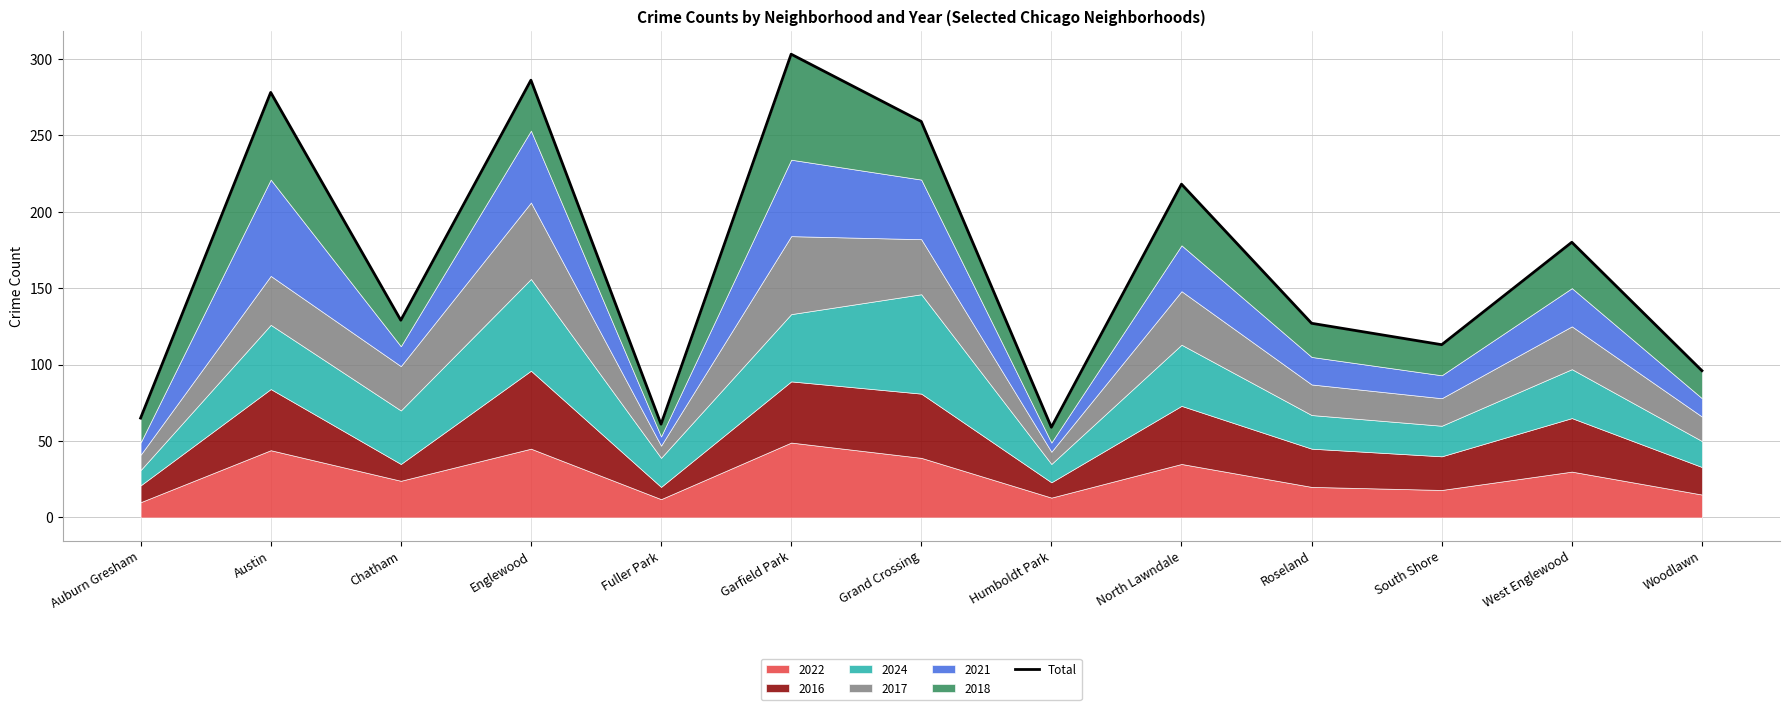

Reading left to right, extract all data points from this chart.

65	278	129	286	61	303	259	59	218	127	113	180	96